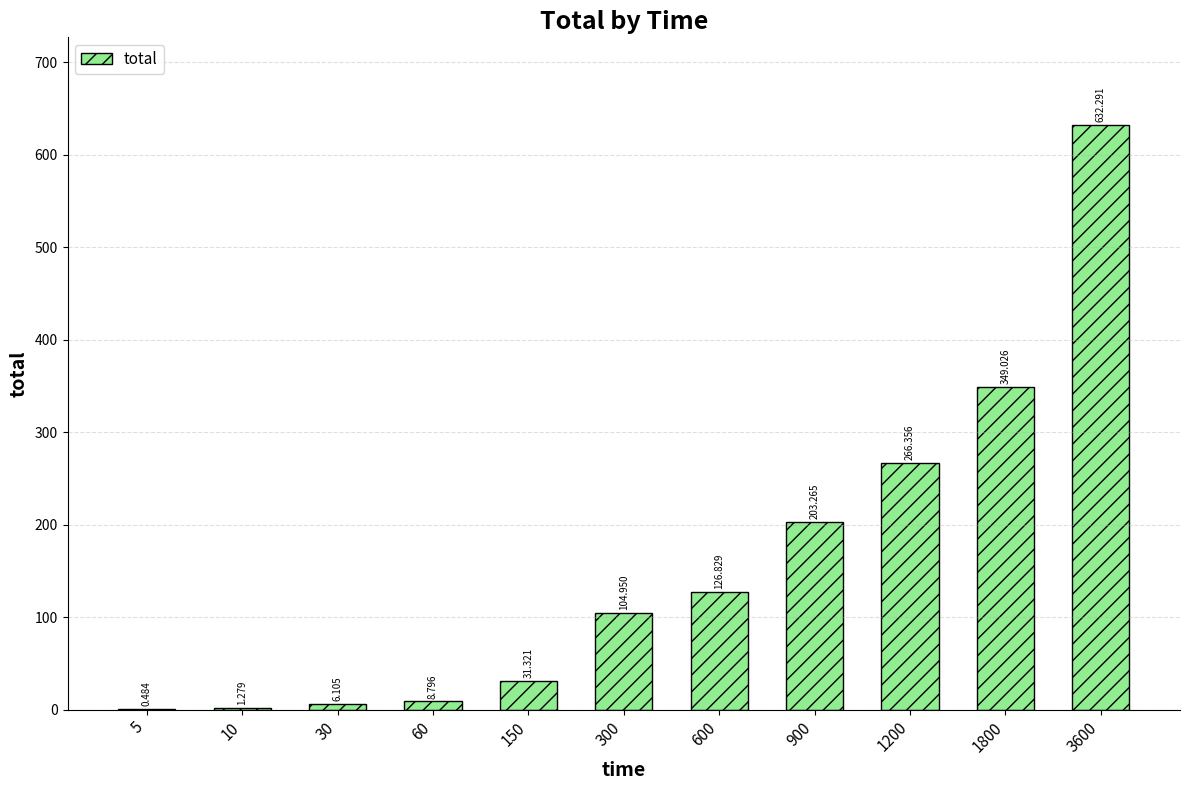

What is the value of the 1st bar from the left?

0.5